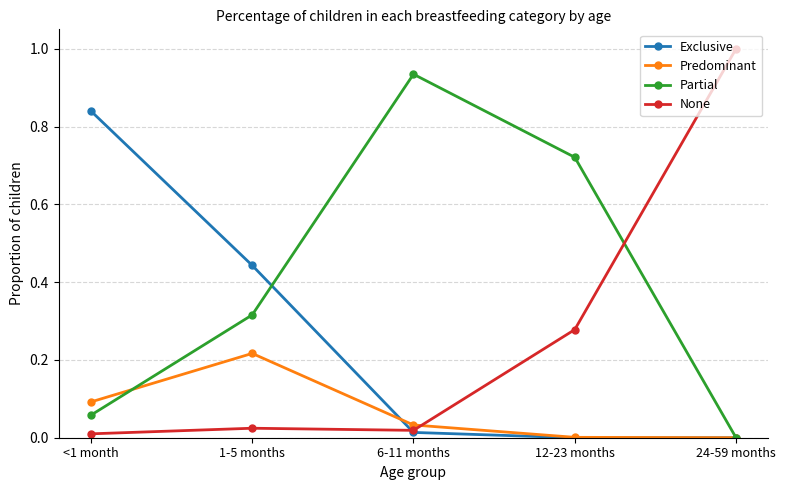

Rank the series at 1-5 months from highest to lowest value.

Exclusive, Partial, Predominant, None